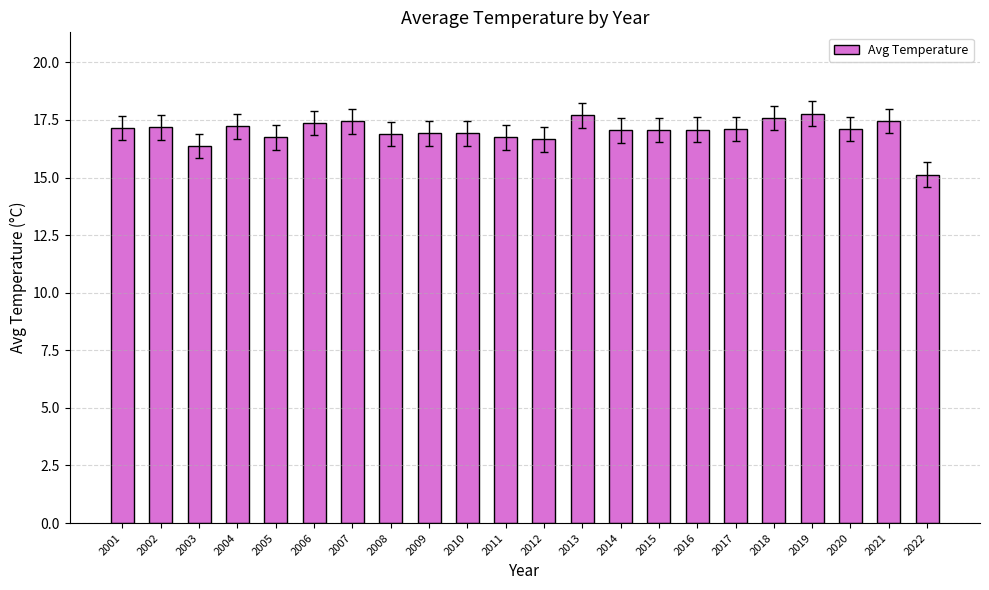

How many bars are there in total?

22